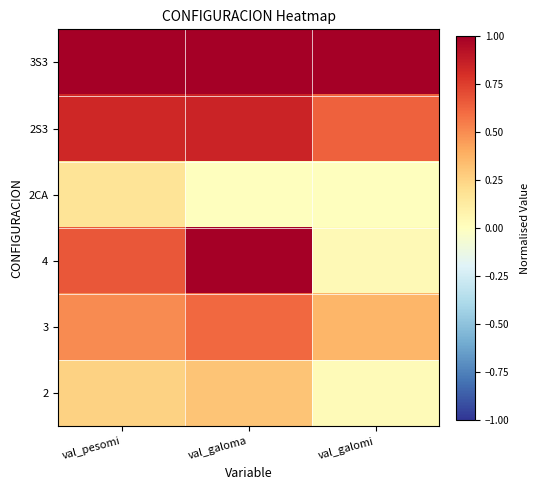

Reading left to right, list all the values displayed in this chart.

2: val_pesomi=0.2	val_galoma=0.3	val_galomi=0.0
3: val_pesomi=0.5	val_galoma=0.6	val_galomi=0.4
4: val_pesomi=0.7	val_galoma=1.0	val_galomi=0.0
2CA: val_pesomi=0.2	val_galoma=0.0	val_galomi=0.0
2S3: val_pesomi=0.8	val_galoma=0.8	val_galomi=0.6
3S3: val_pesomi=1.0	val_galoma=1.0	val_galomi=1.0